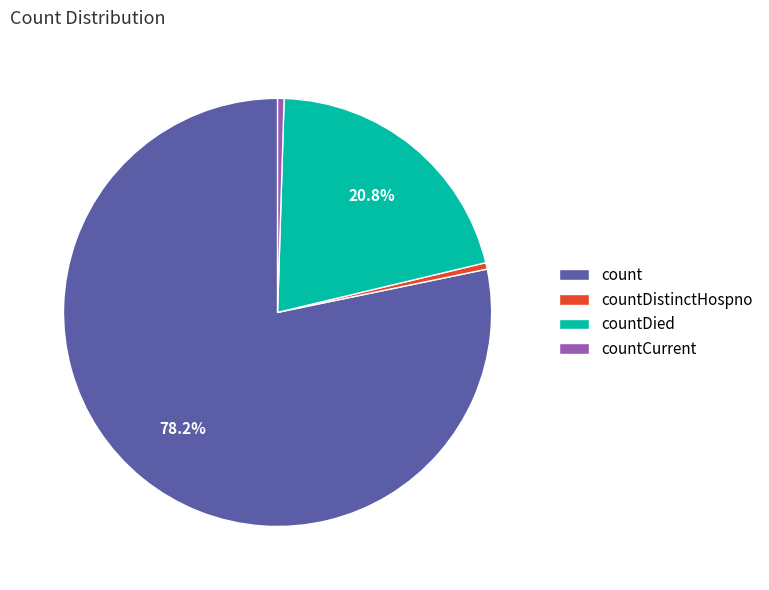

Between countCurrent and count, which is larger?

count